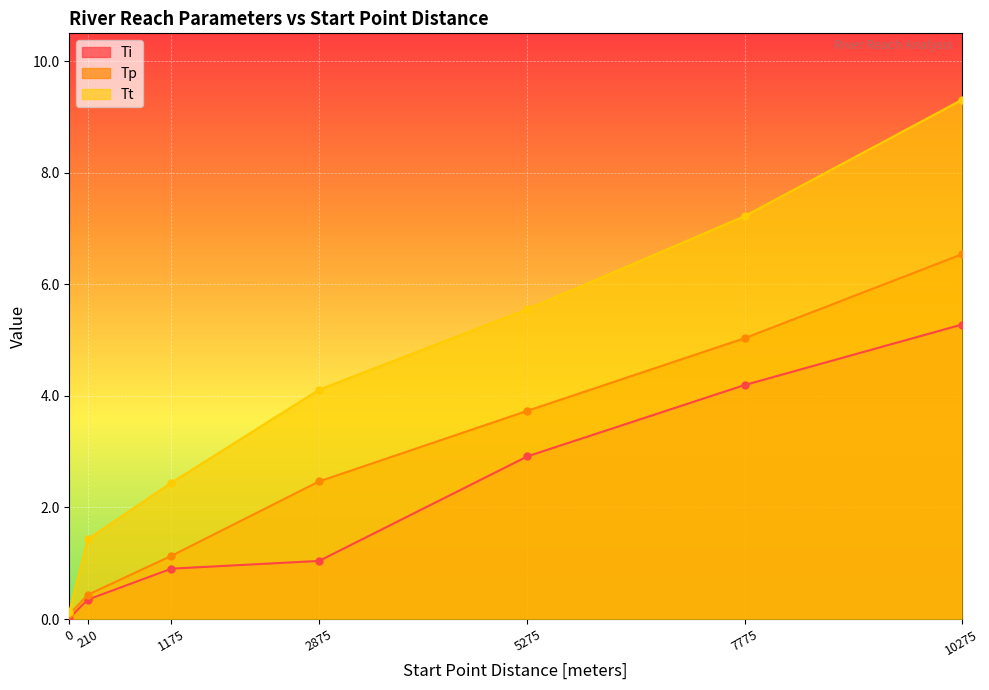

Between 5275 and 210, which is larger?

5275